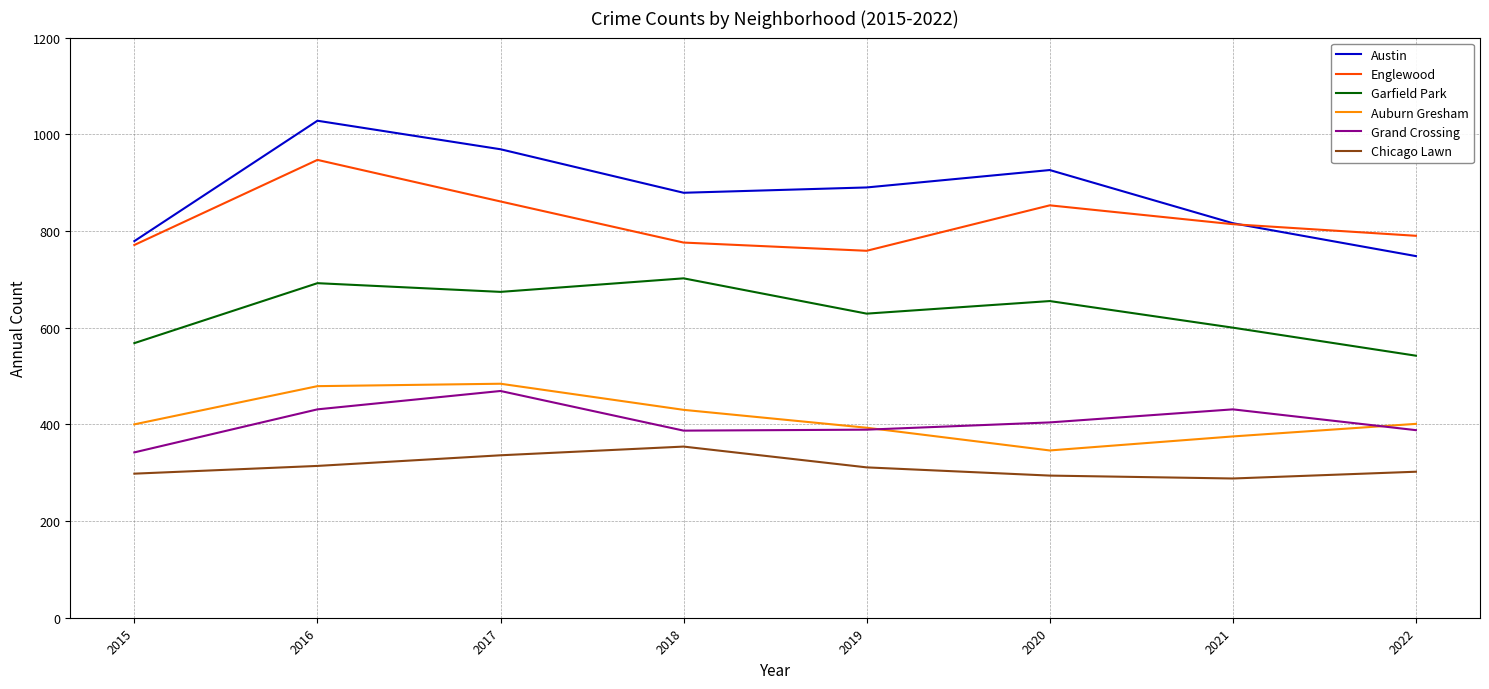

The Austin series shows 748 at 2022. True or false?

True